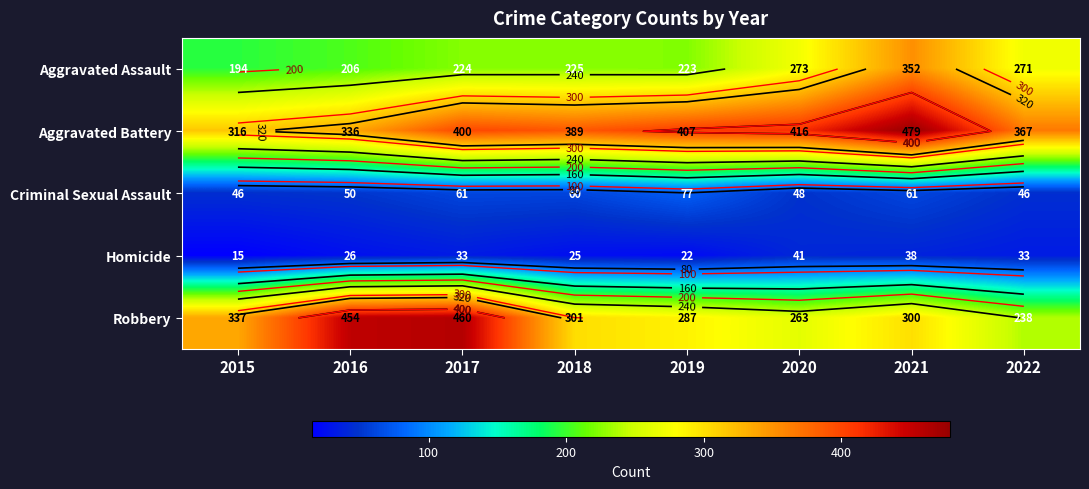

Is the value of Criminal Sexual Assault at 2022 greater than the value of Aggravated Assault at 2018?

No